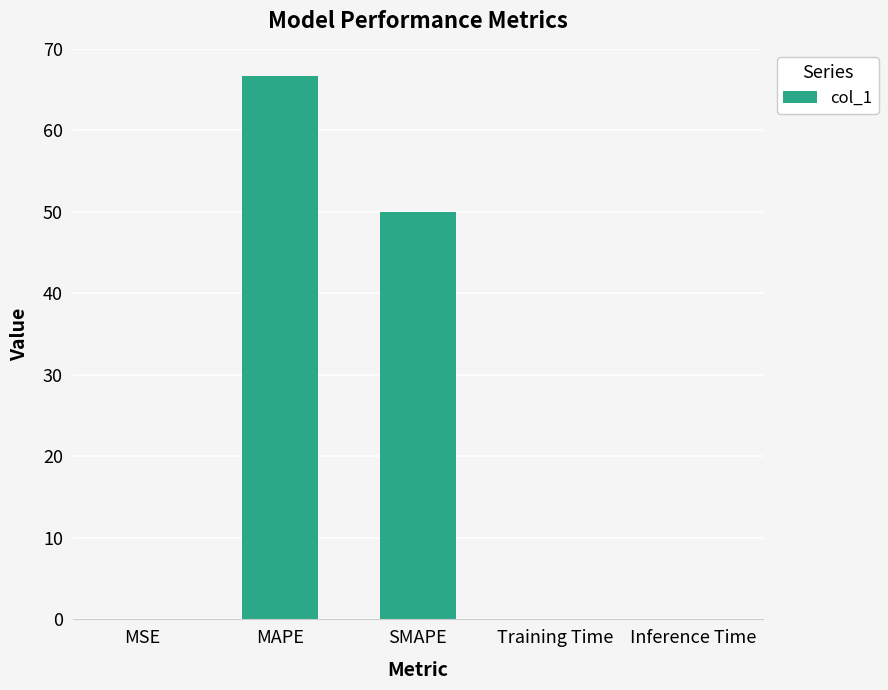

At which label is the value closest to 33?

SMAPE